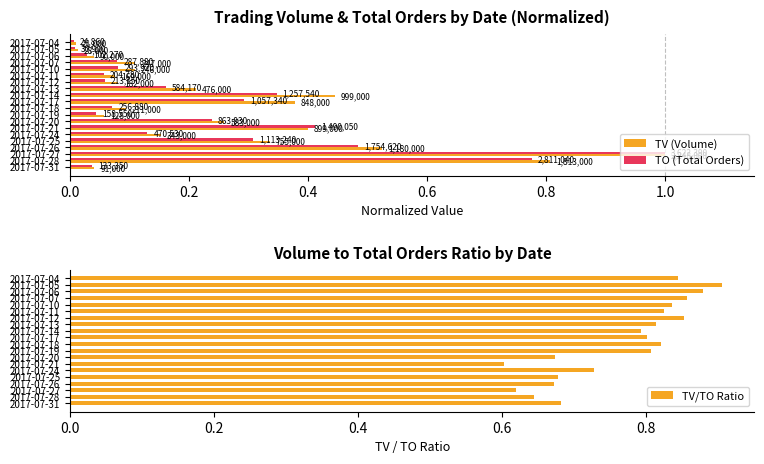

Does the chart contain any negative values?

No